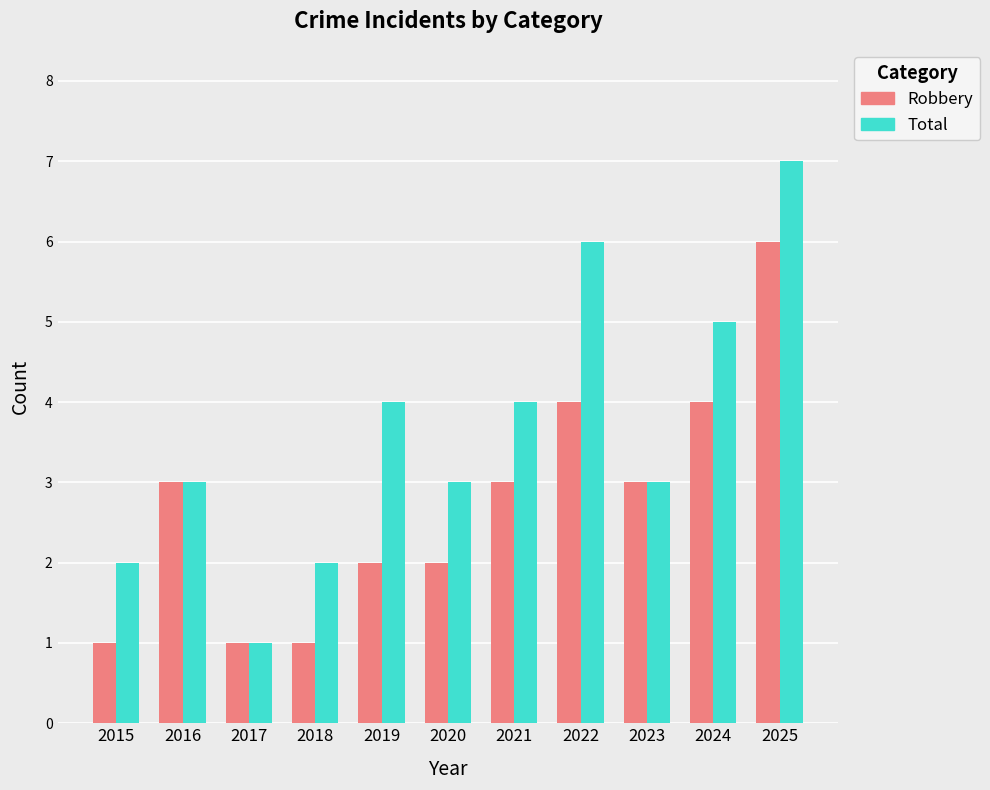

Which series has the widest spread of values?

Total